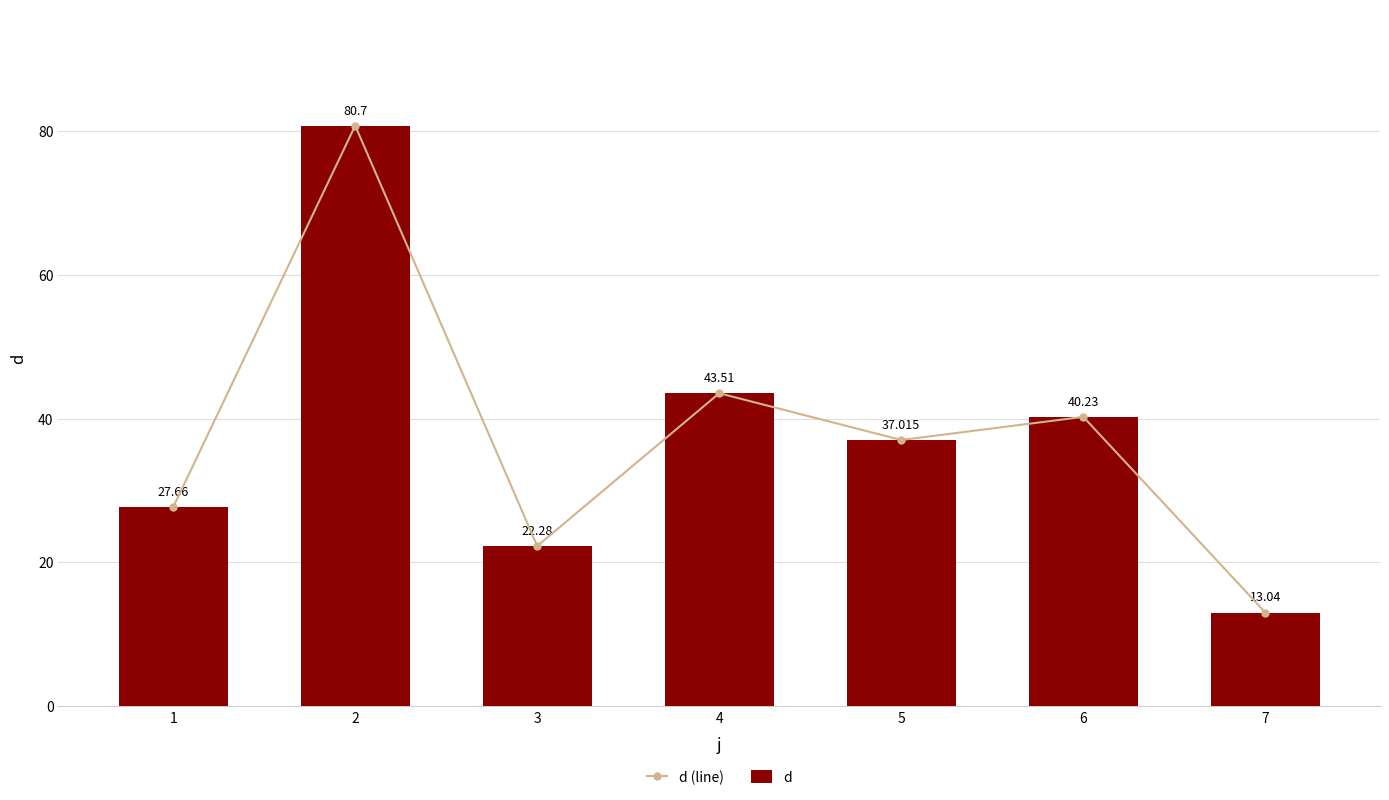

How many groups of bars are there?

7